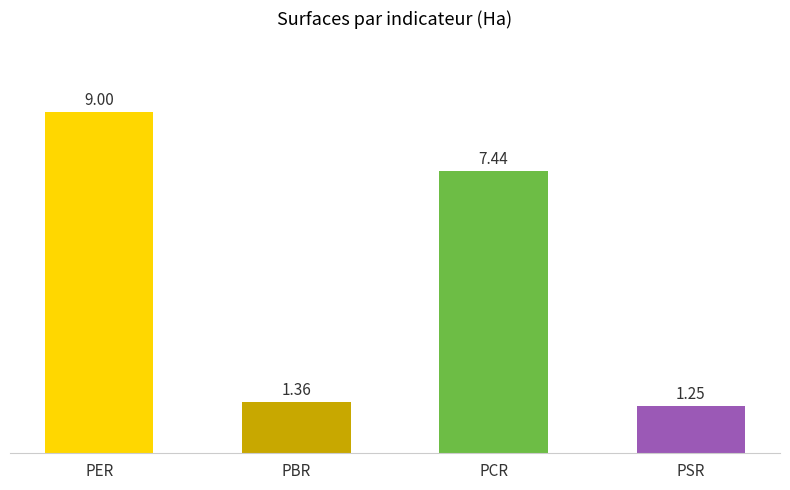

What is the difference between the second highest and second lowest values?

6.1